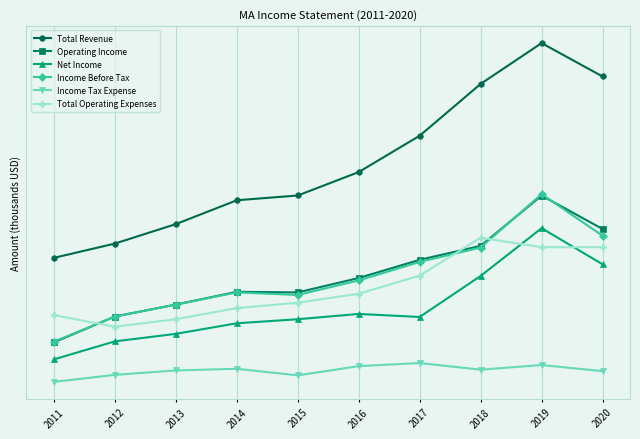

What is the maximum value shown in the chart?

16.9